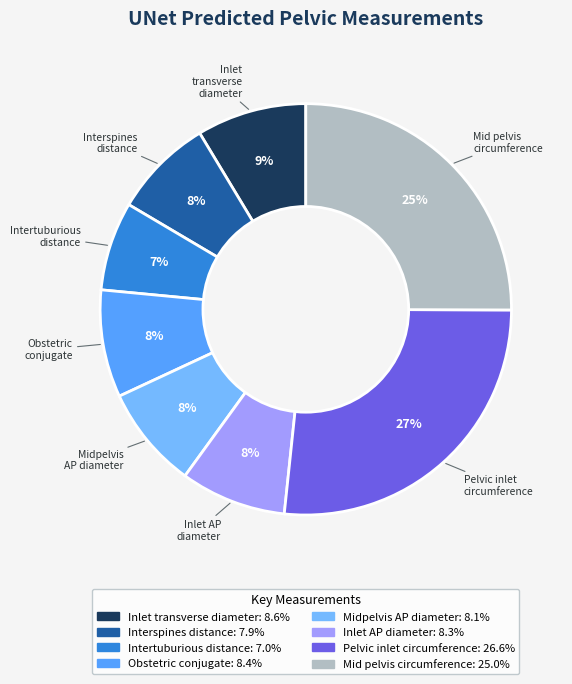

Count the number of slices in the pie.

8